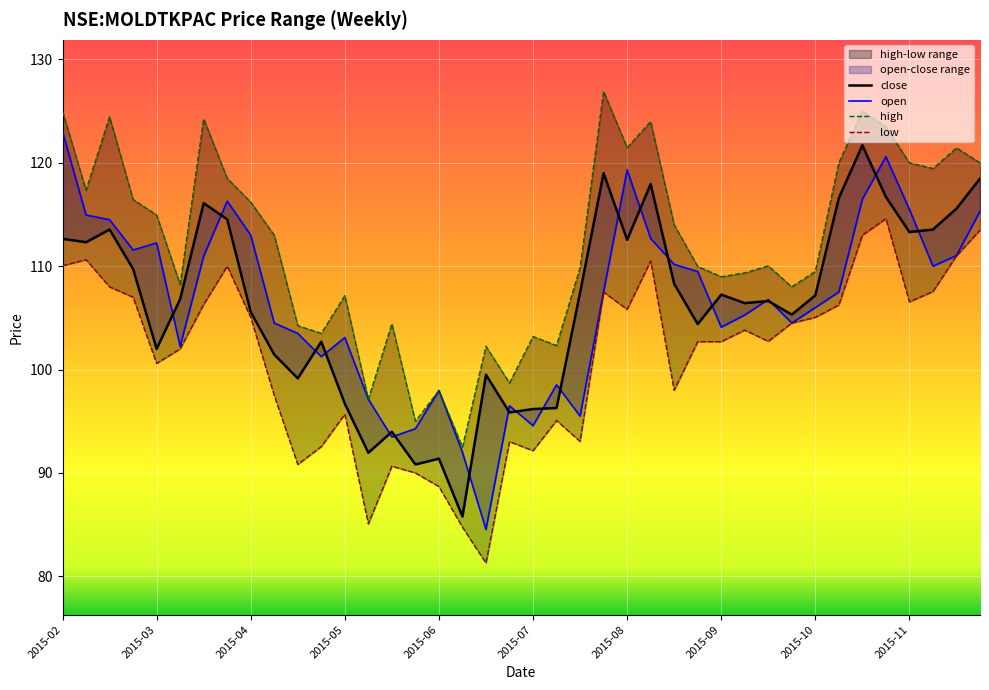

What is the spread (max minus min) of values at 2015-11-23?

6.5